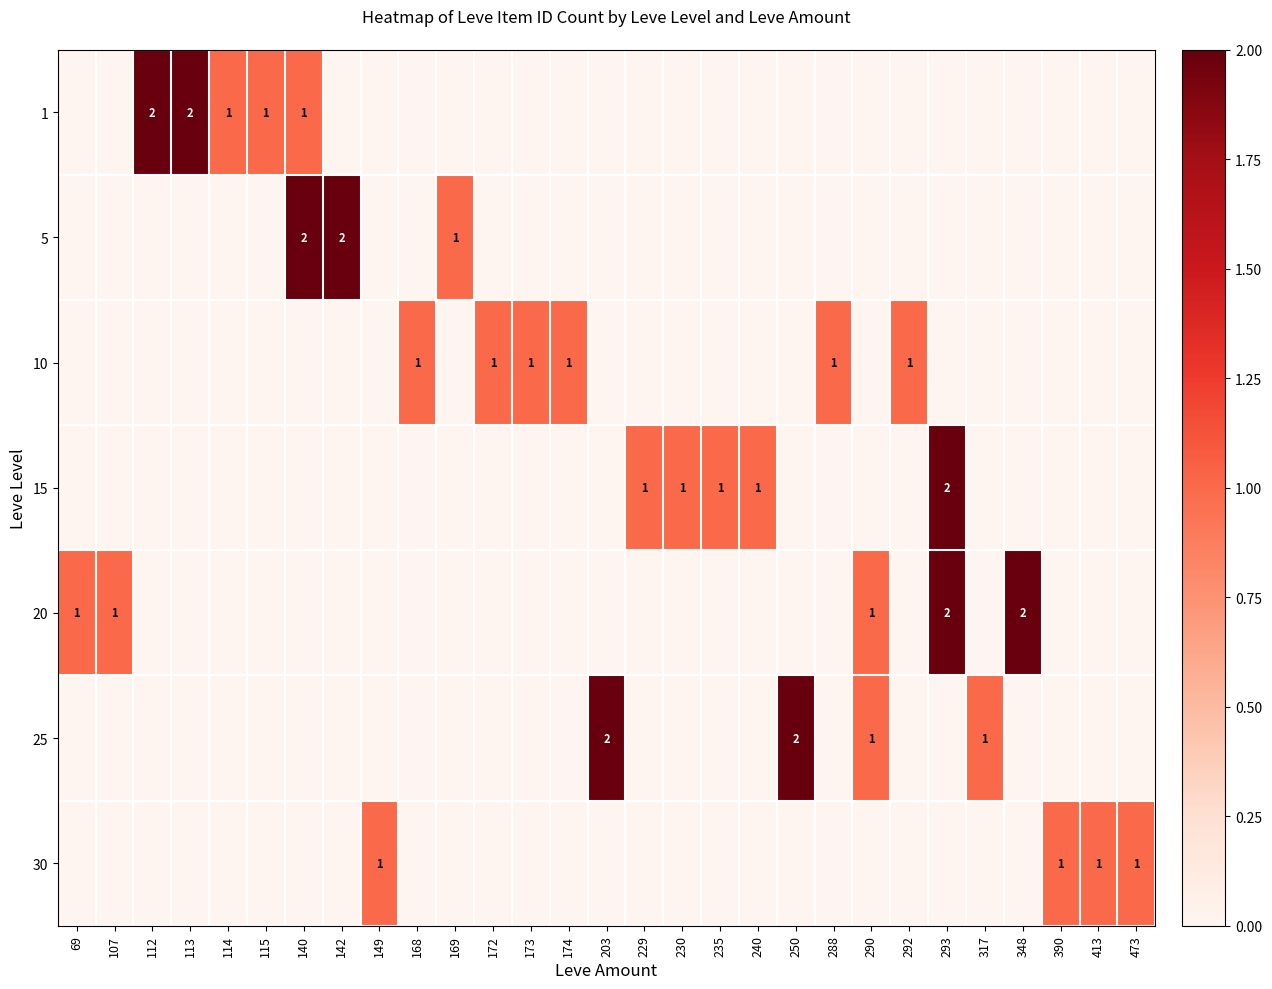

Is it true that 10 equals 1 at 168?

True